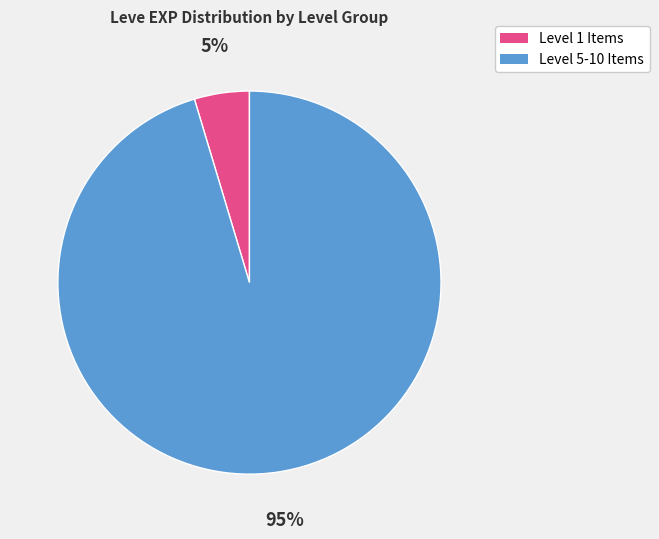

To the nearest percent, what is the average slice percentage?

50%